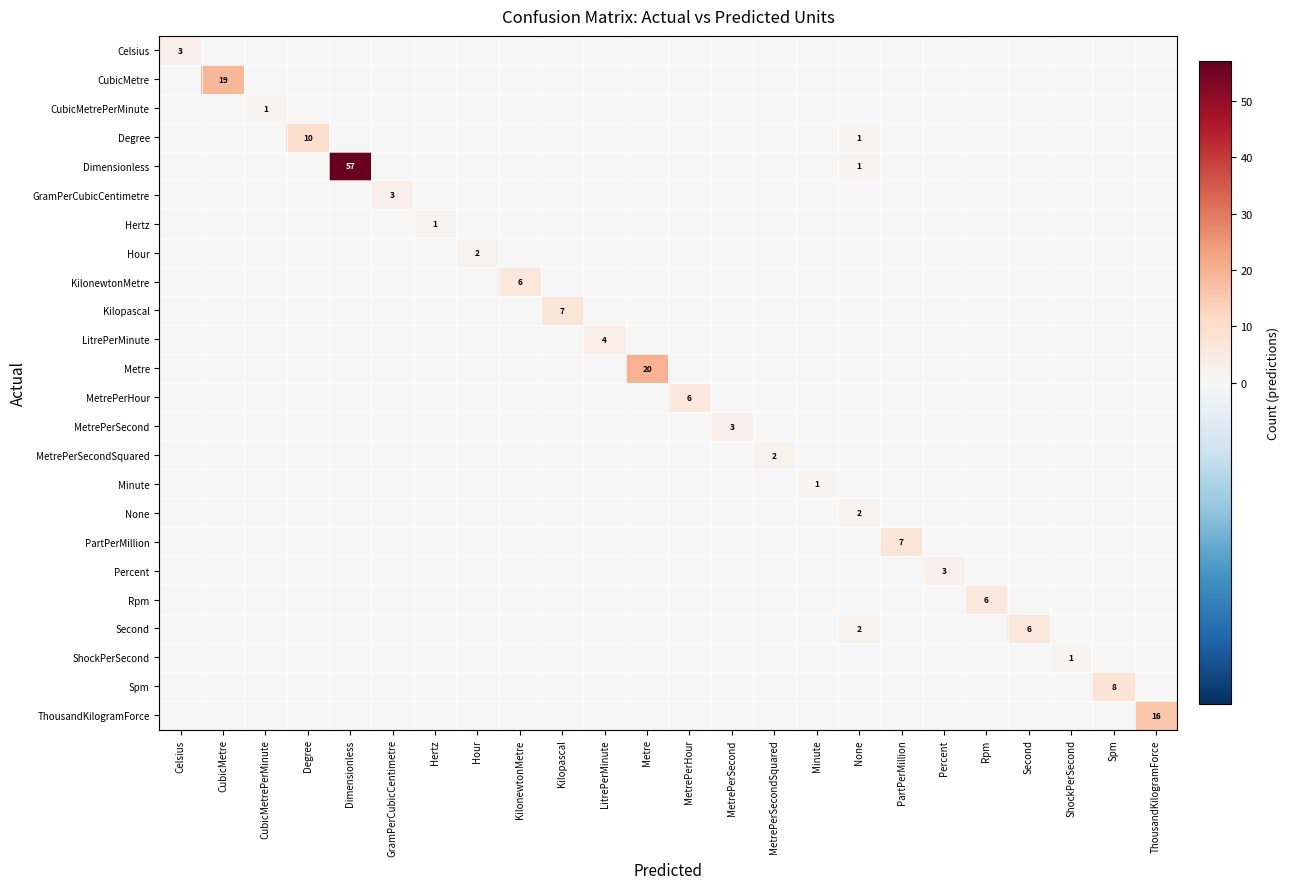

Is it true that Kilopascal equals 7 at Kilopascal?

True